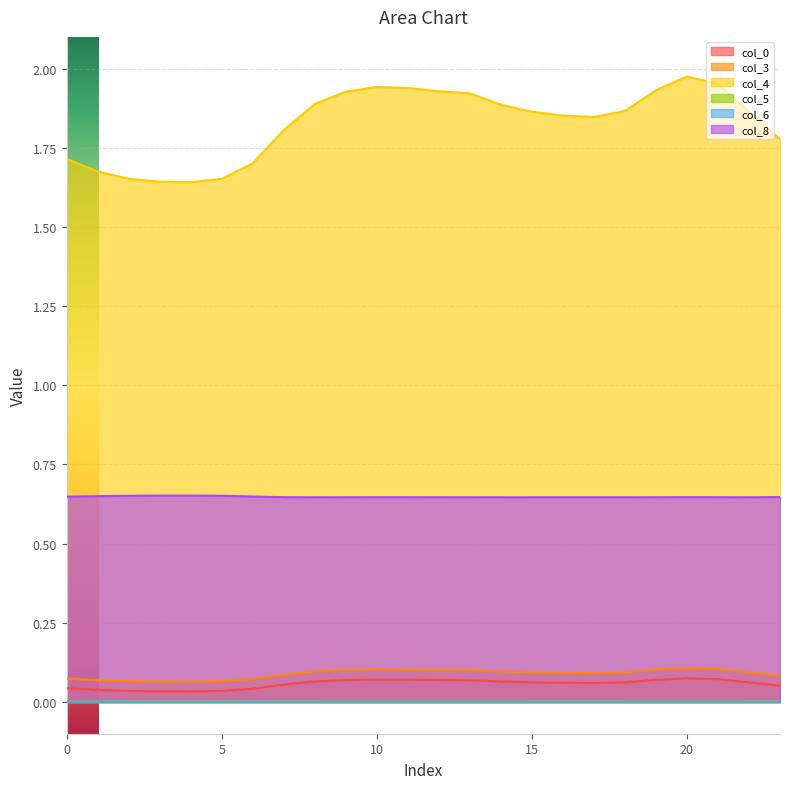

Is it true that col_8 equals 1.1 at 20?

False